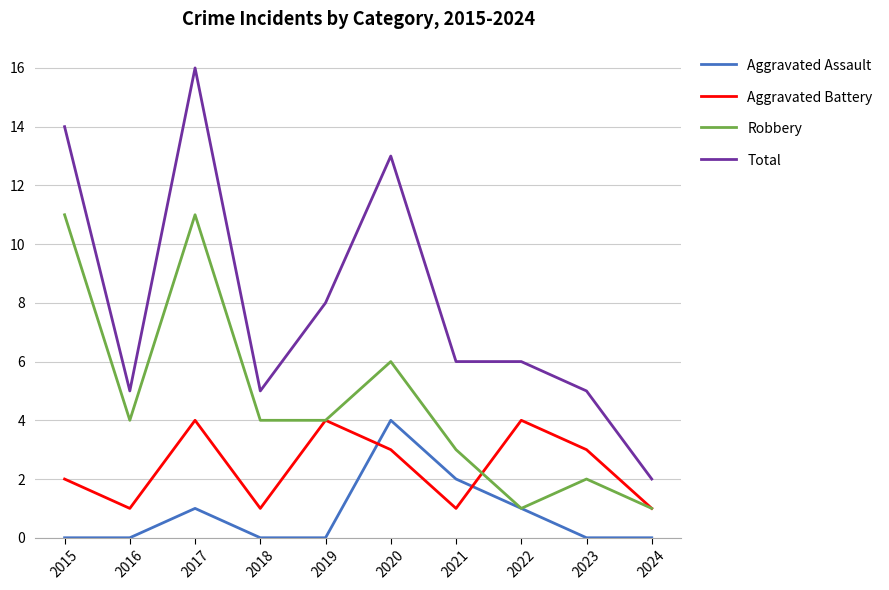

True or false: Aggravated Battery and Total intersect in this chart.

False